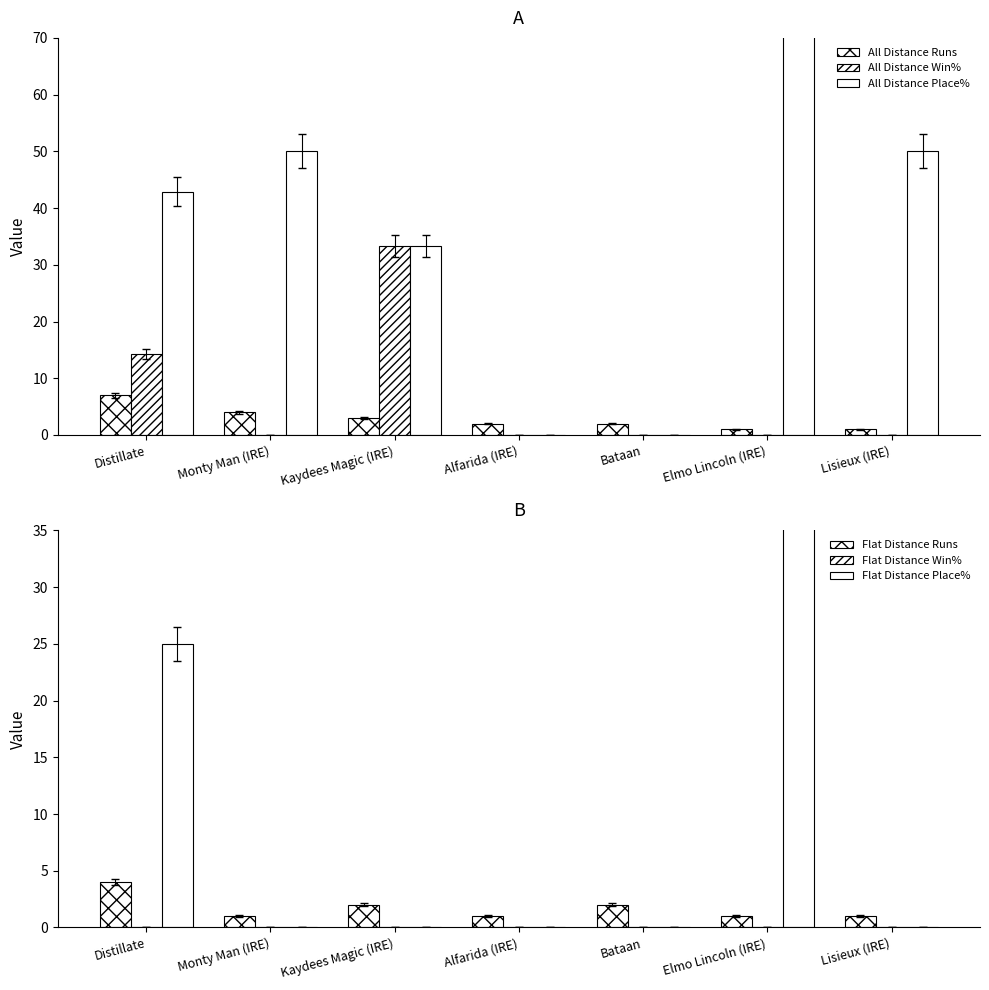

What is the label of the 1st bar from the left?

Distillate